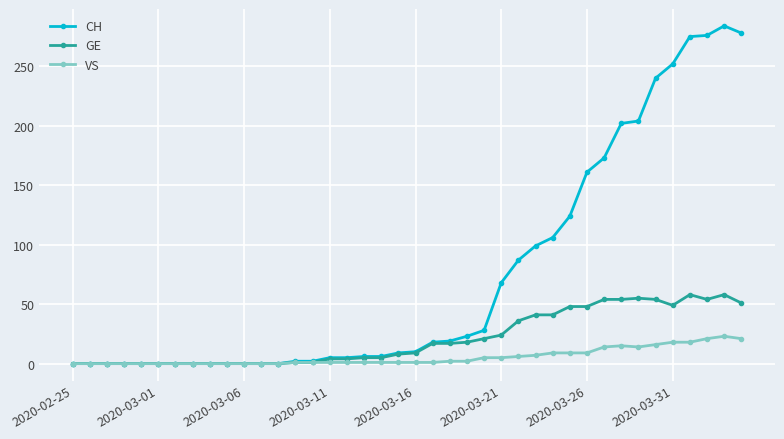

Which series has the widest spread of values?

CH